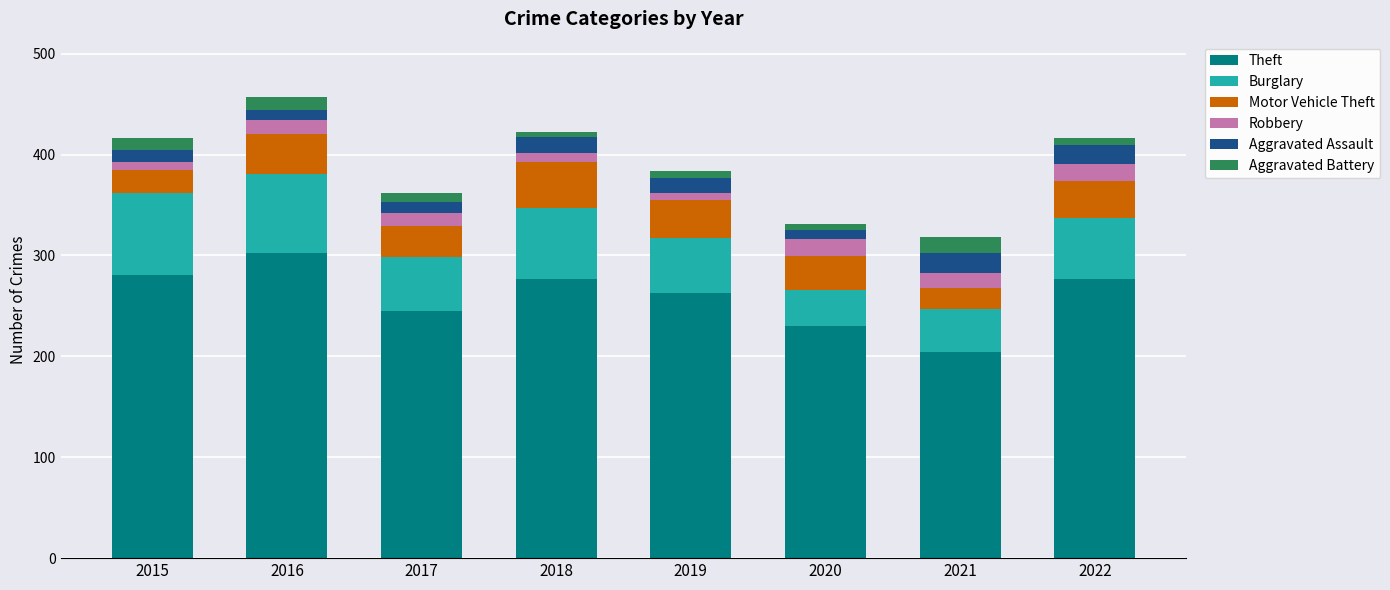

What is the total value across all series at 2021?

318